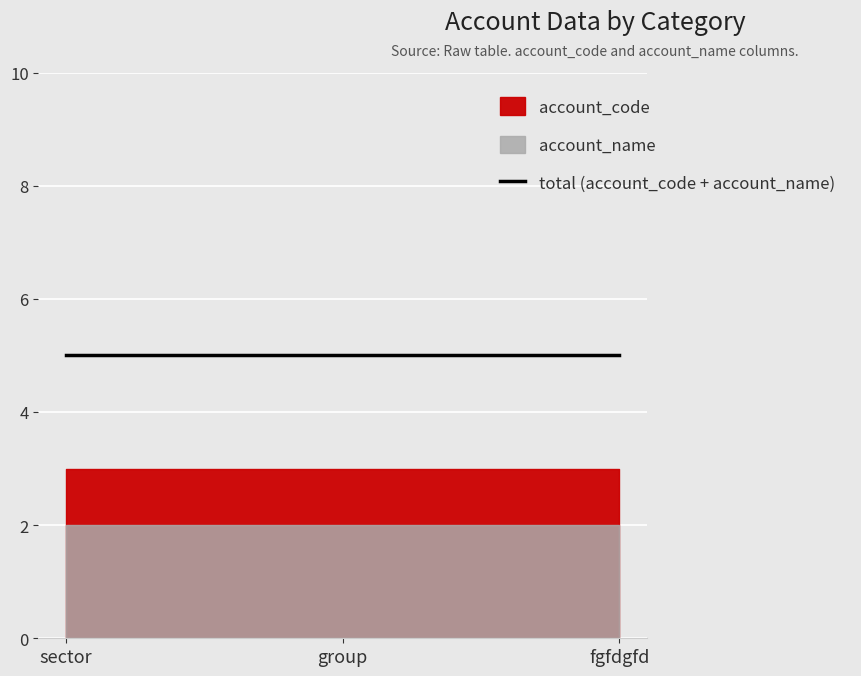

At how many categories does at least one series exceed 2?

3